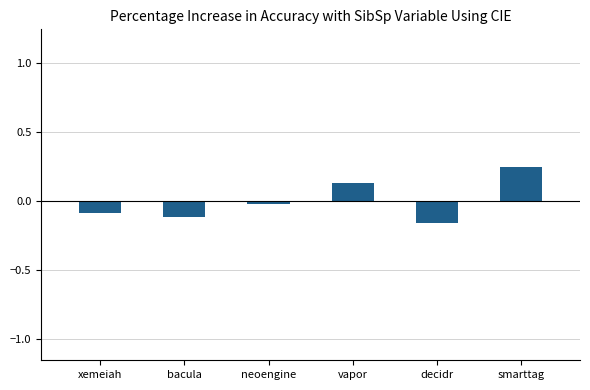

The value at smarttag is 0.4. True or false?

False